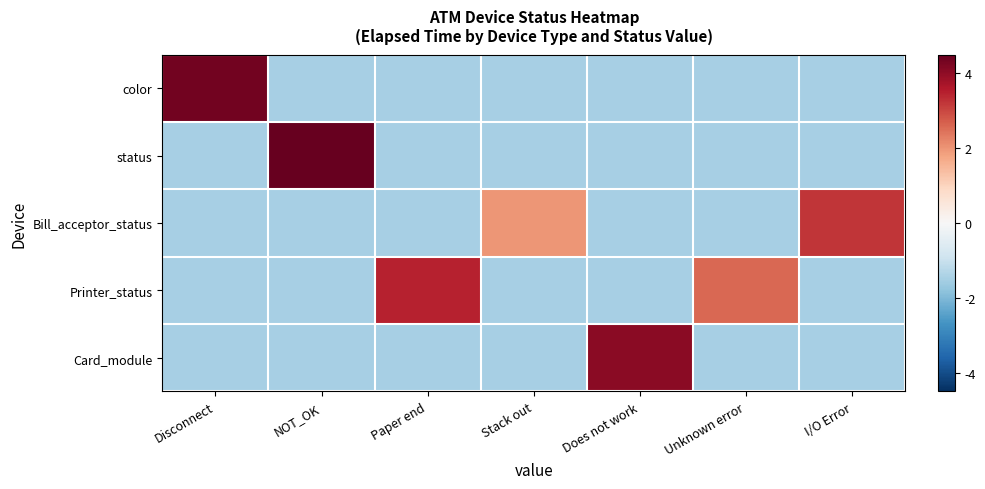

Which series changed the most between Disconnect and Does not work?

color